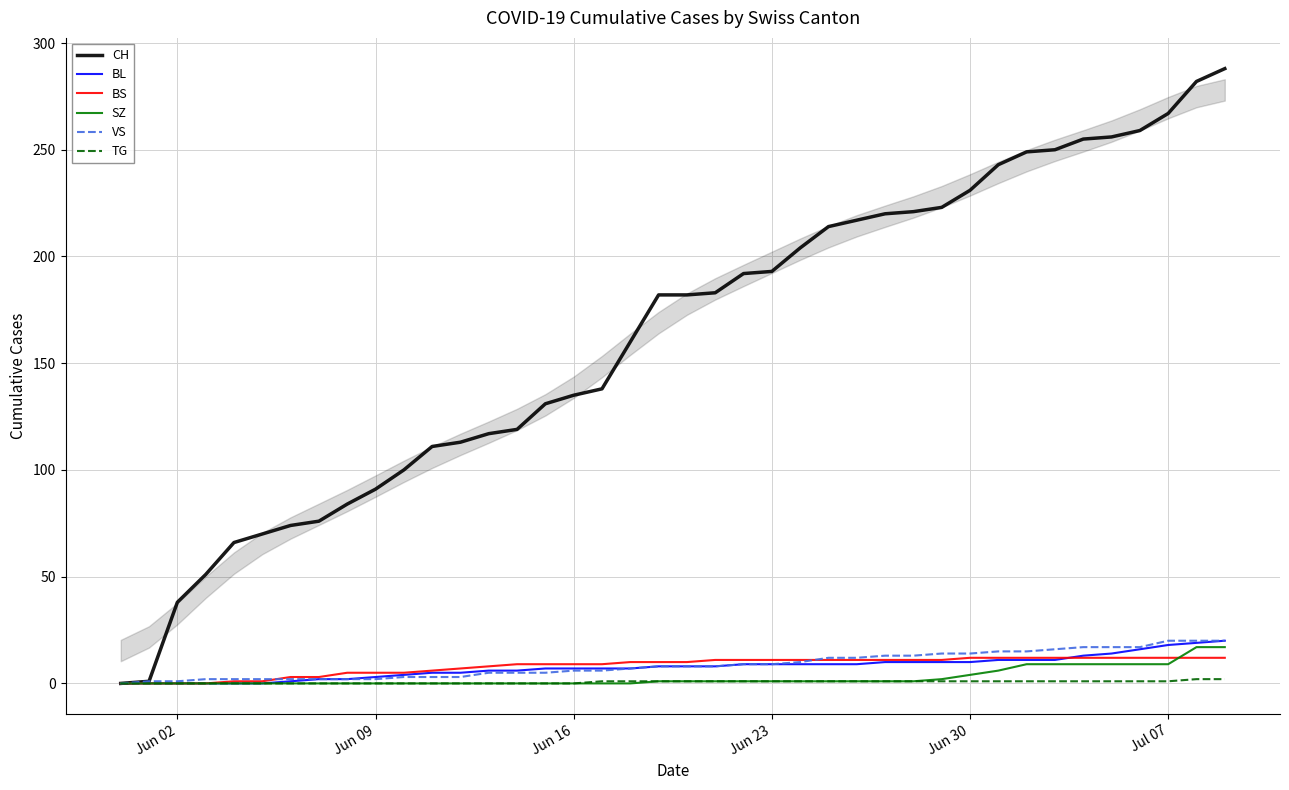

What is the average value of the BL series?

8